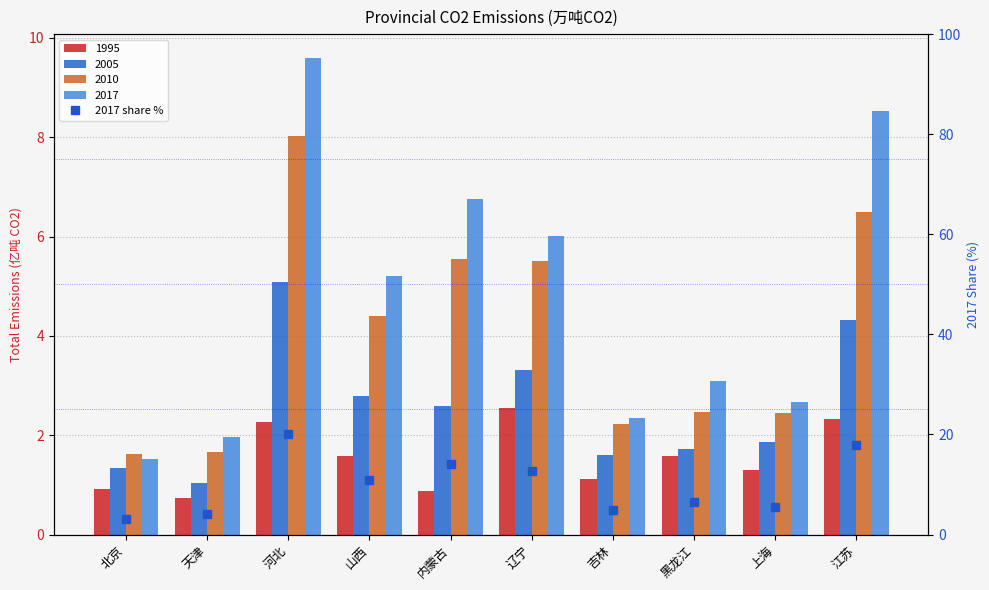

Reading right to left, extract all data points from this chart.

17.9	5.6	6.5	4.9	12.6	14.2	10.9	20.1	4.1	3.2